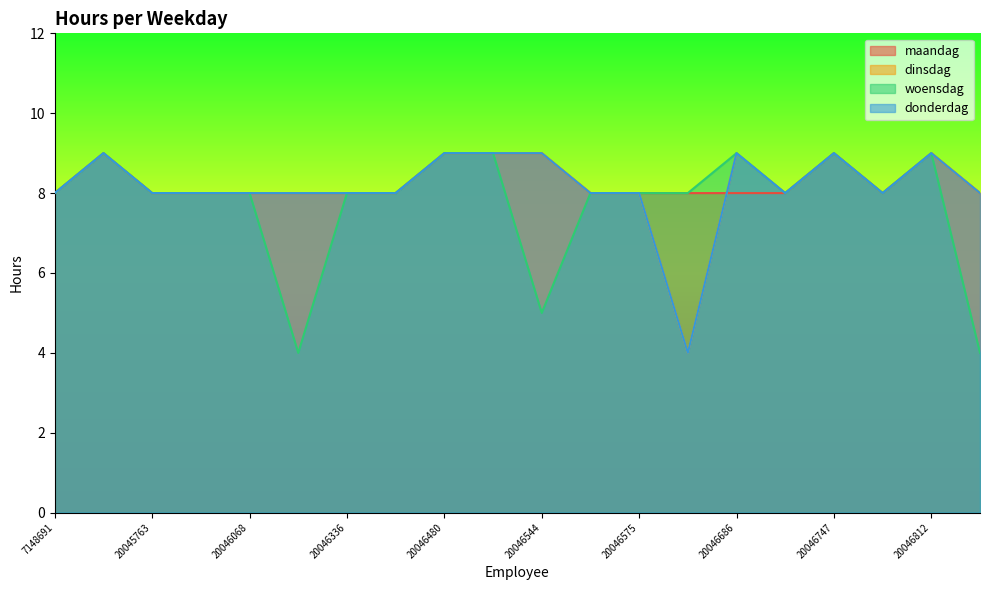

What is the total value across all series at 20046310?

28